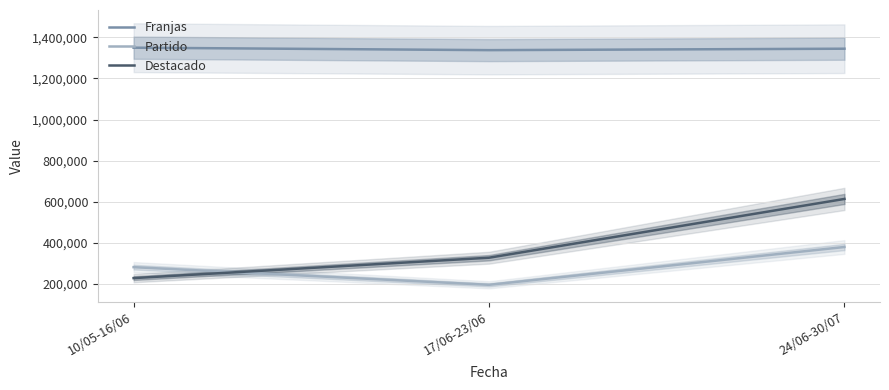

At which category is the sum across all series the highest?

24/06-30/07